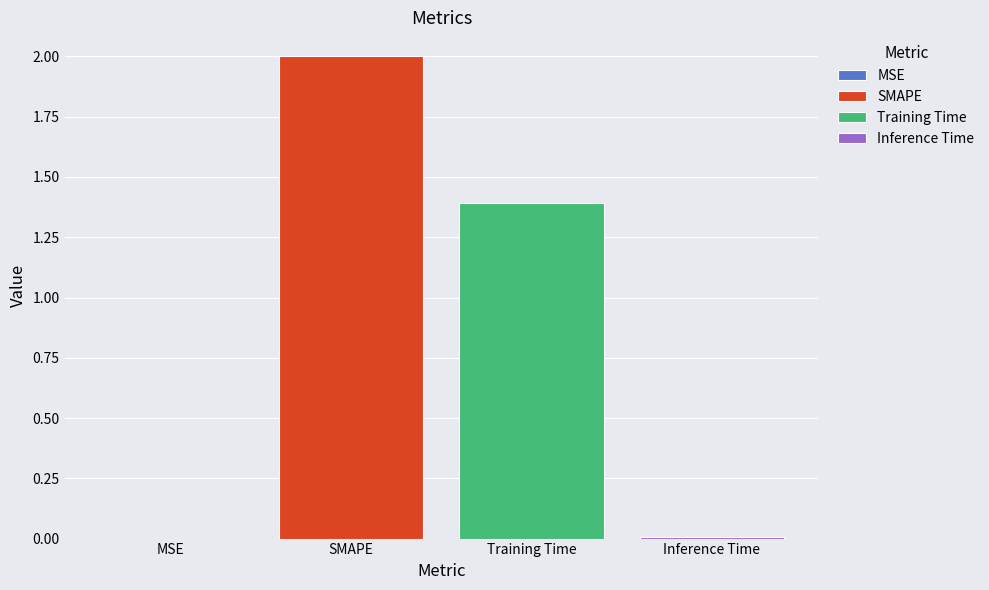

Rank the categories by value from highest to lowest.

SMAPE, Training Time, Inference Time, MSE